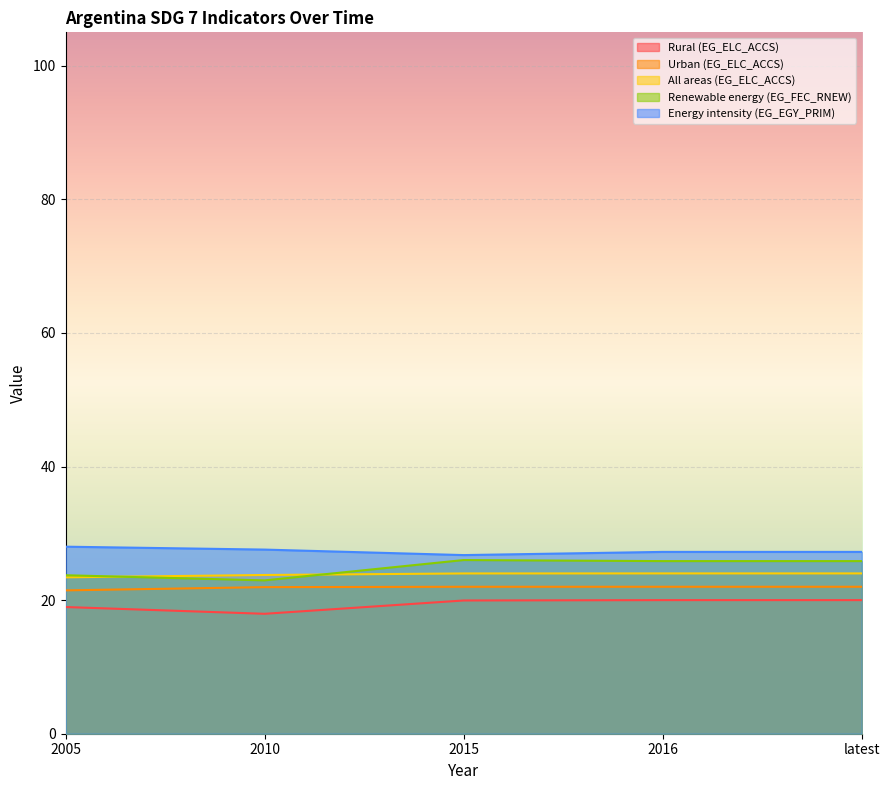

What is the difference between the second highest and minimum values in the Rural (EG_ELC_ACCS) series?

2.0